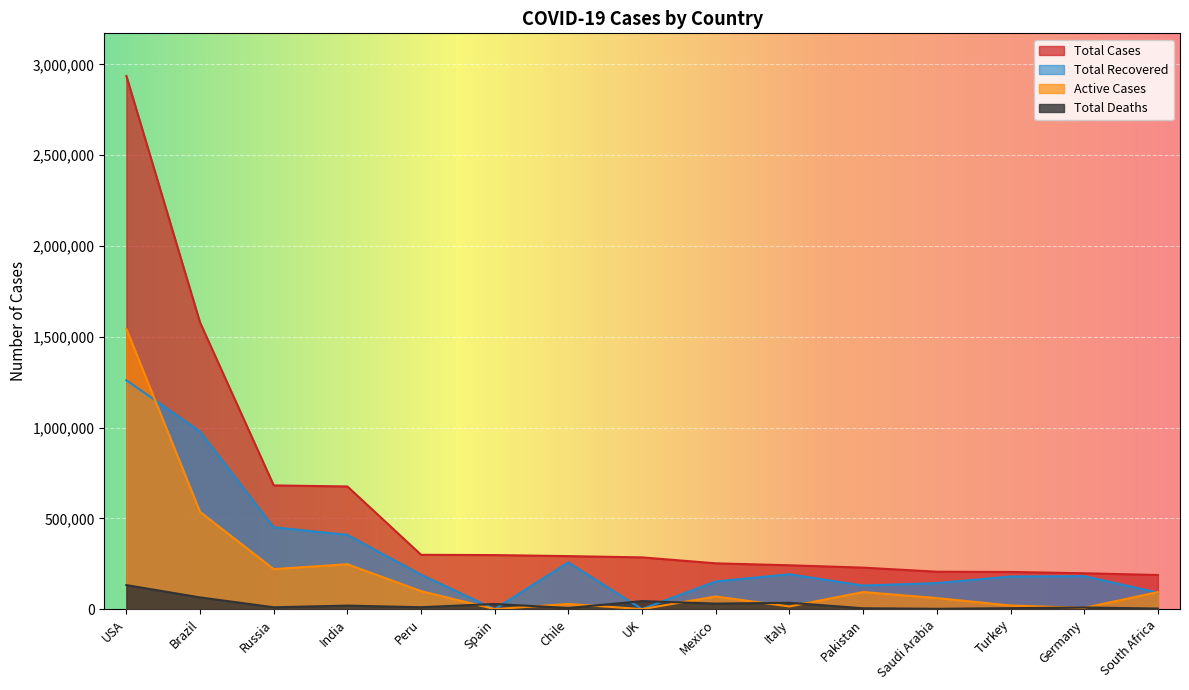

Which series has the largest total across all categories?

Total Cases